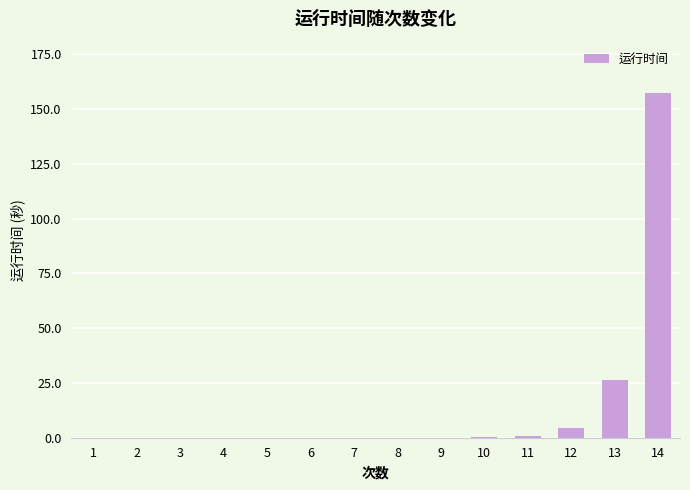

Count the number of categories in the chart.

14